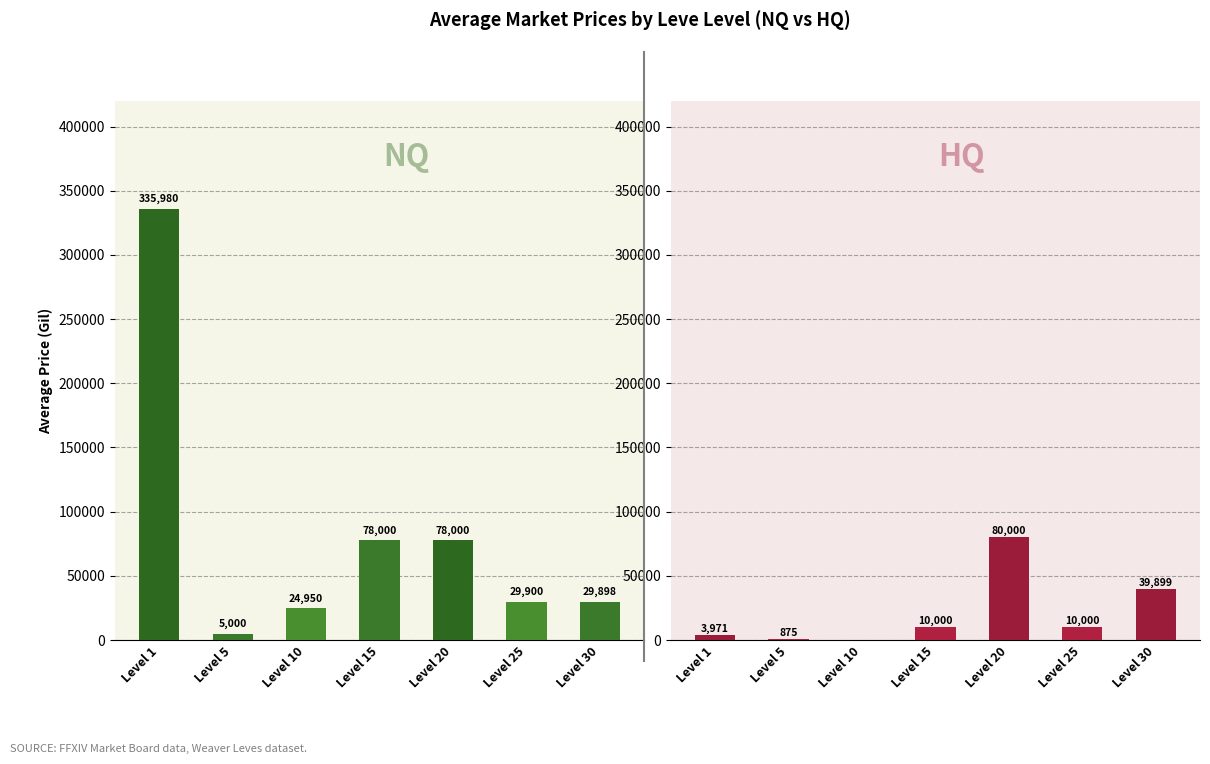

Reading left to right, list all the values displayed in this chart.

Avg NQ Price: 335980.7	5000.0	24950.0	78000.0	78000.0	29900.0	29898.0
Avg HQ Price: 3971.0	875.0	0.0	10000.0	80000.0	10000.0	39899.5